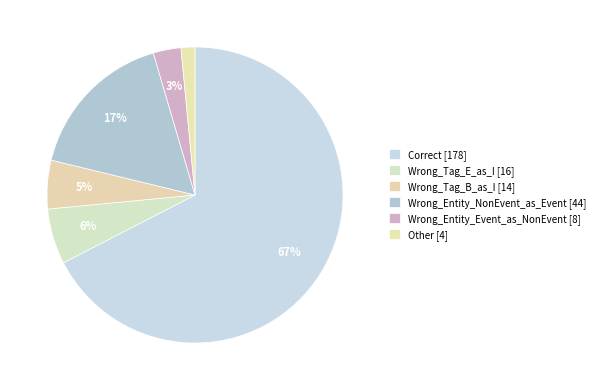

Which category accounts for the majority?

Correct